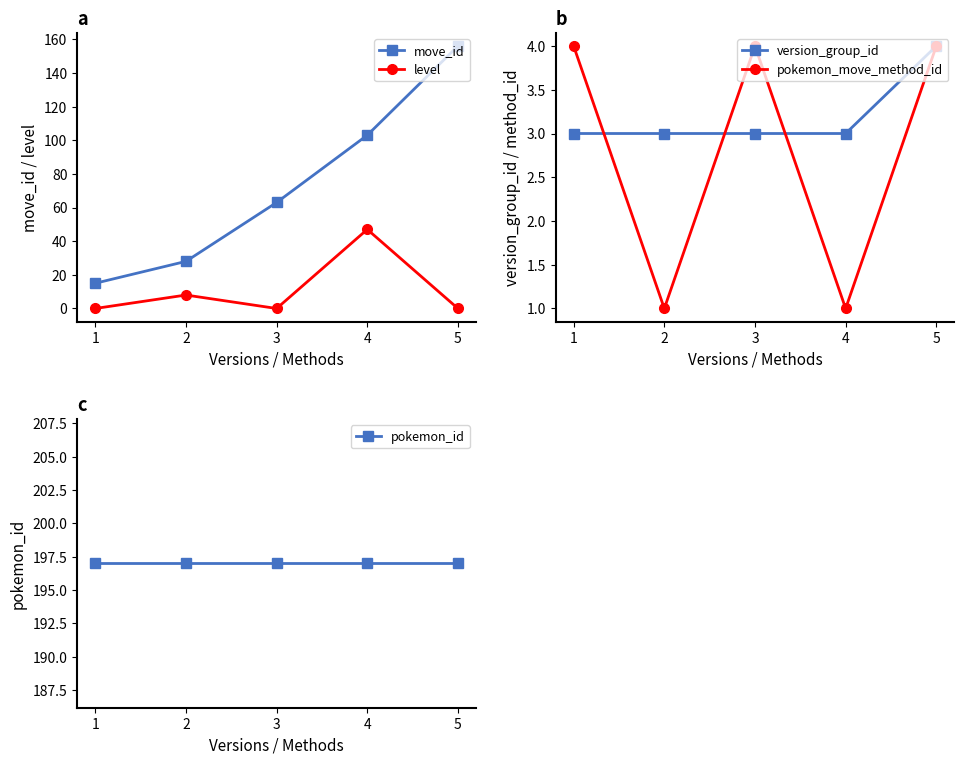

True or false: move_id and level cross at least once.

False